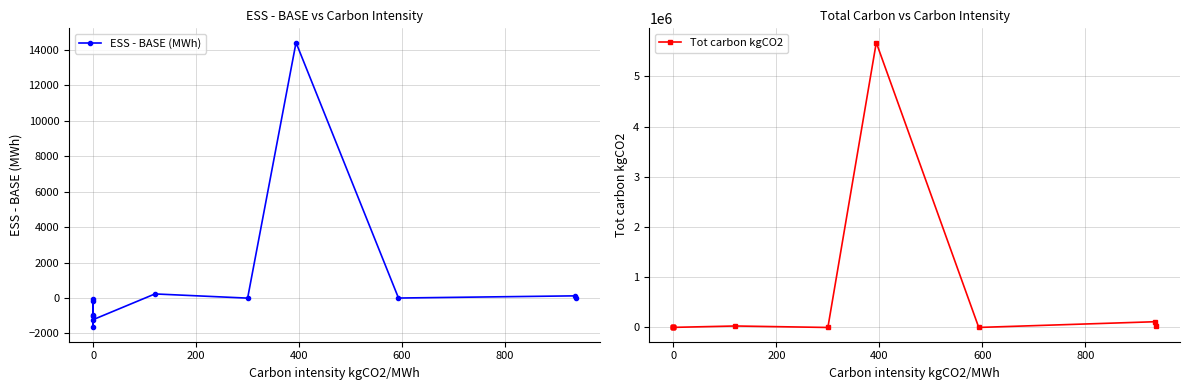

How many negative values does the ESS - BASE (MWh) series have?

8